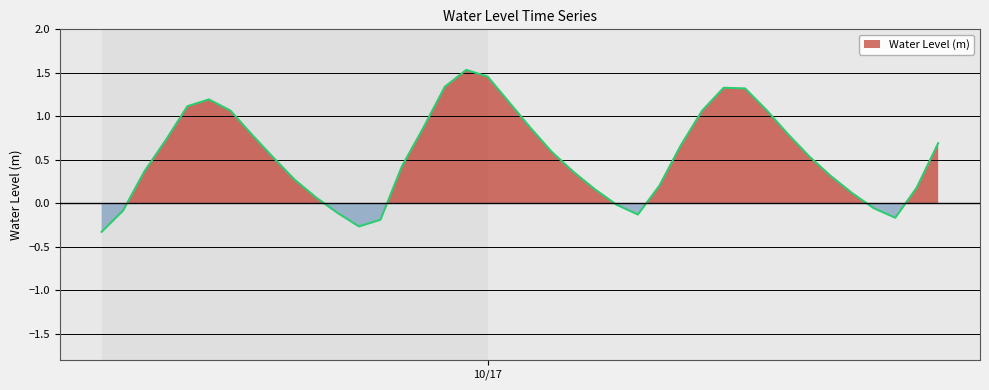

Is it true that the value at 2023-10-17 08:00:00 is 0.1?

False